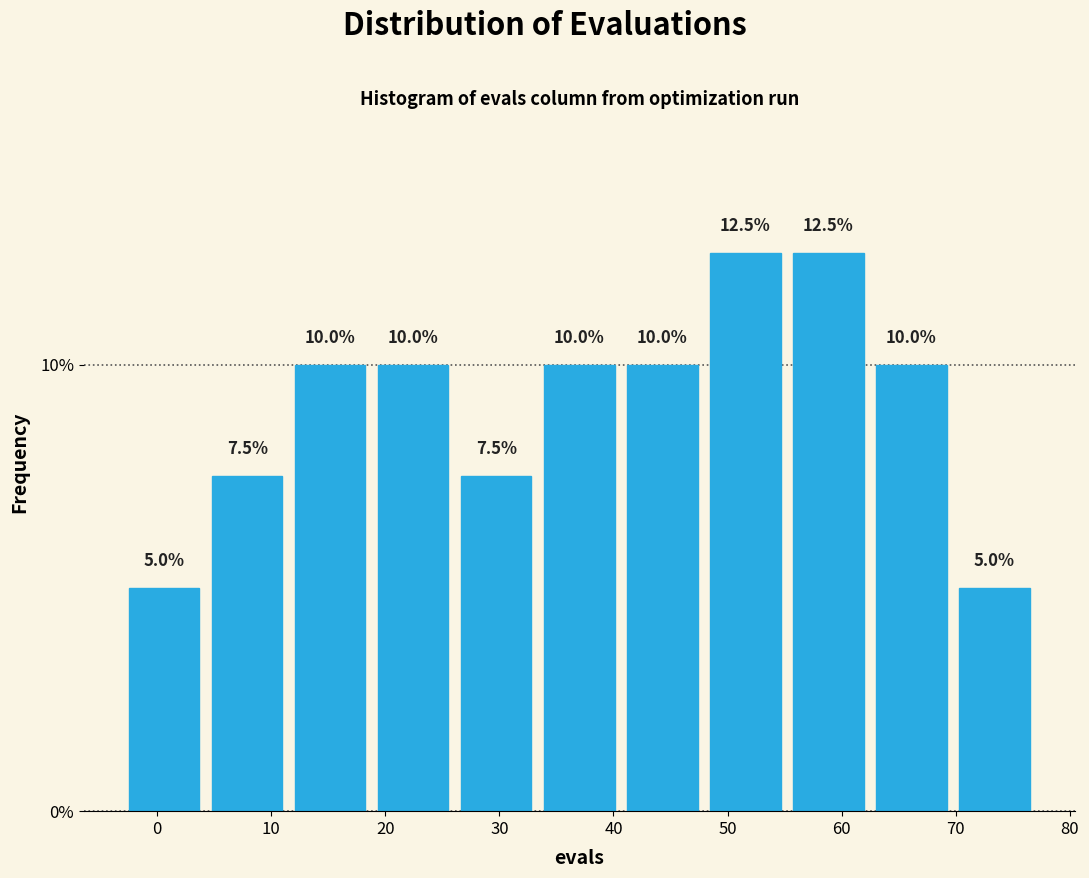

Reading left to right, transcribe this chart: for each bar, give the range it covers on the x-axis and its height. The bar edges are not printed on the chart, so give them approximately, as read against the axis.

-3 to 4: 5.0
4 to 12: 7.5
12 to 19: 10.0
19 to 26: 10.0
26 to 33: 7.5
33 to 41: 10.0
41 to 48: 10.0
48 to 55: 12.5
55 to 62: 12.5
62 to 70: 10.0
70 to 77: 5.0